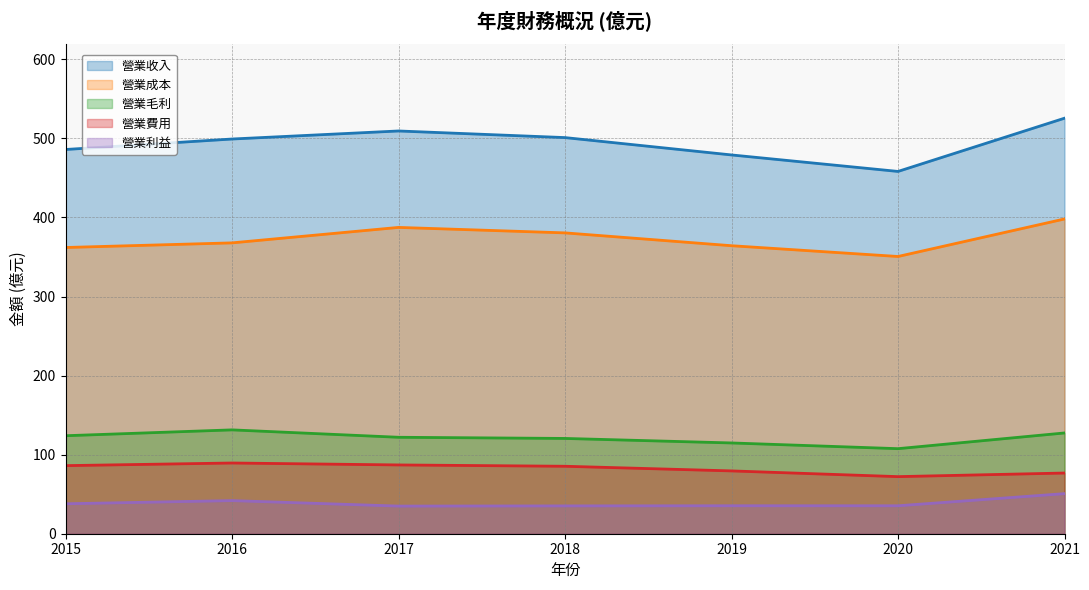

At how many categories does at least one series exceed 397?

7